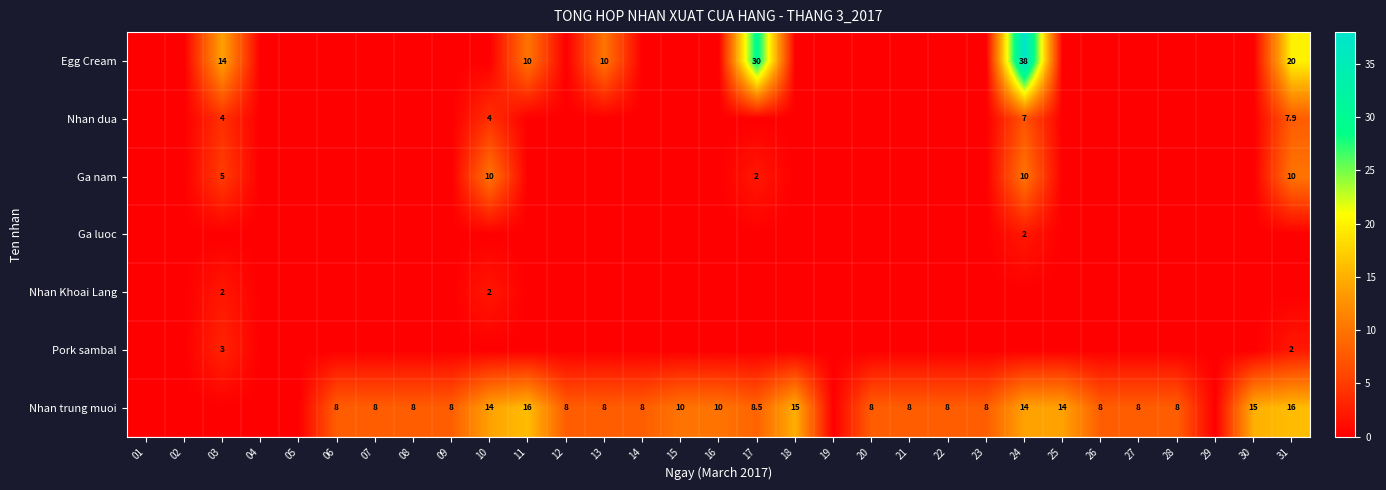

The value of Nhan dua at 31 is 11.2. True or false?

False